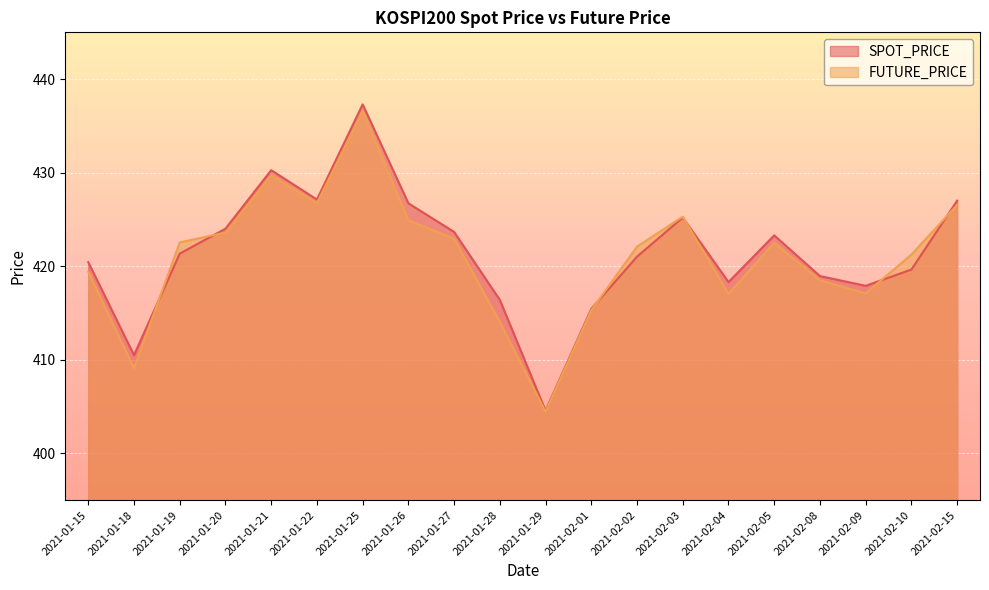

How many data points in FUTURE_PRICE are less than 422?

9